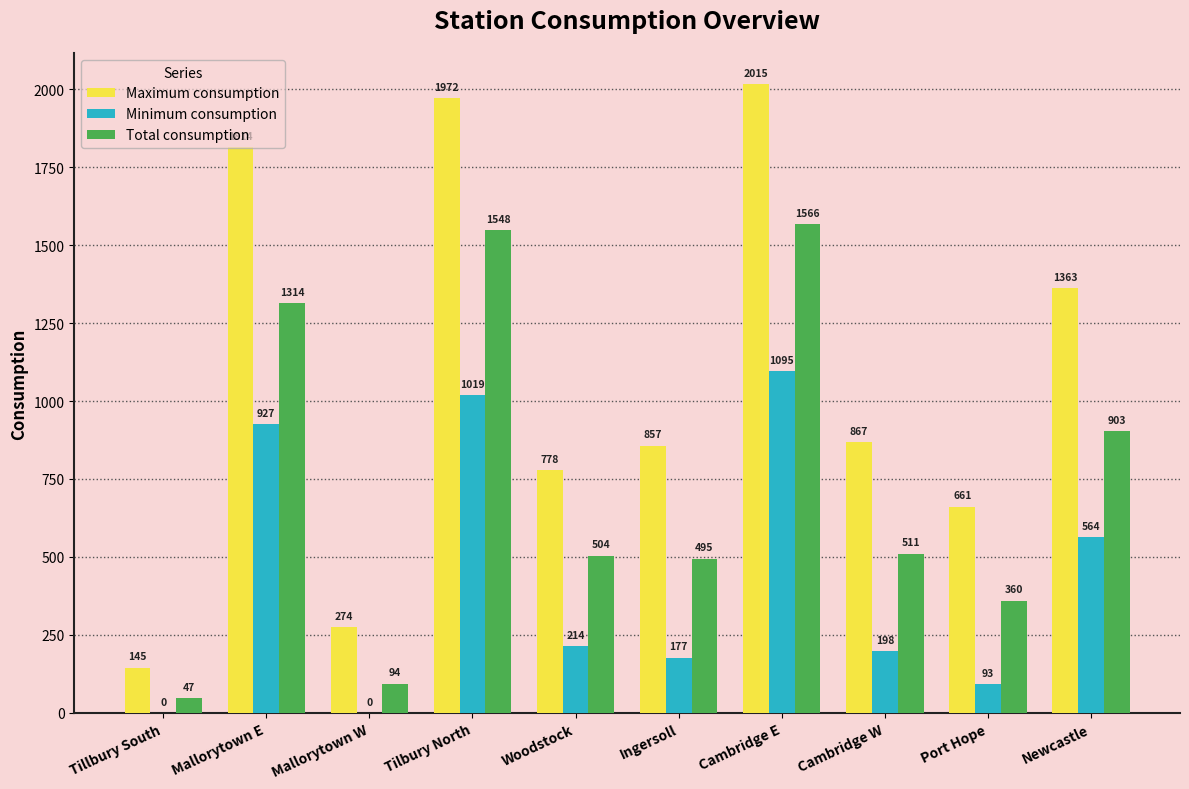

Which series changed the most between Mallorytown E and Cambridge W?

Maximum consumption